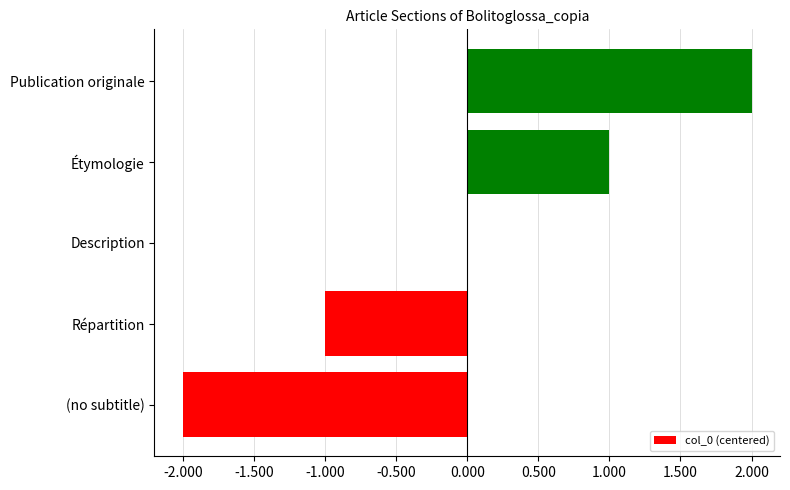

The chart shows a value of 0 at Description. True or false?

True